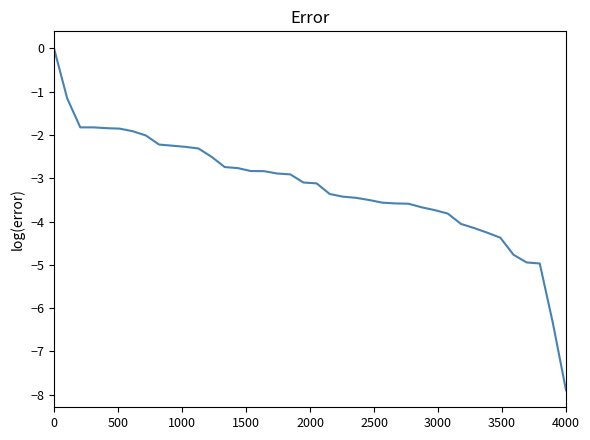

What is the minimum value shown in the chart?

-7.9